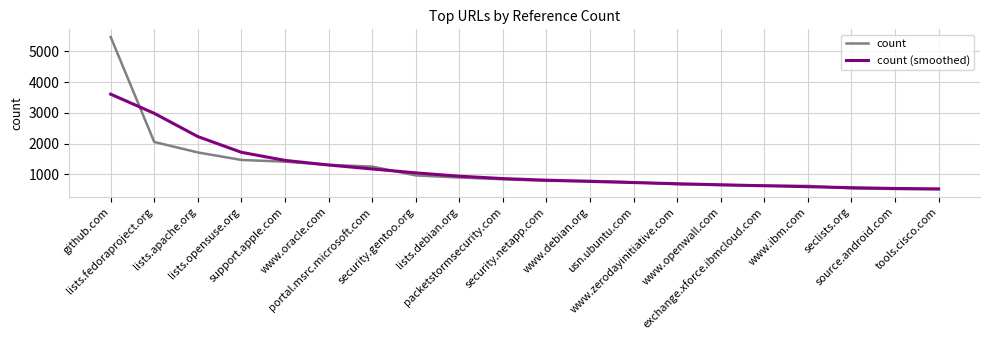

Is the value of count (smoothed) at lists.apache.org greater than the value of count at tools.cisco.com?

Yes